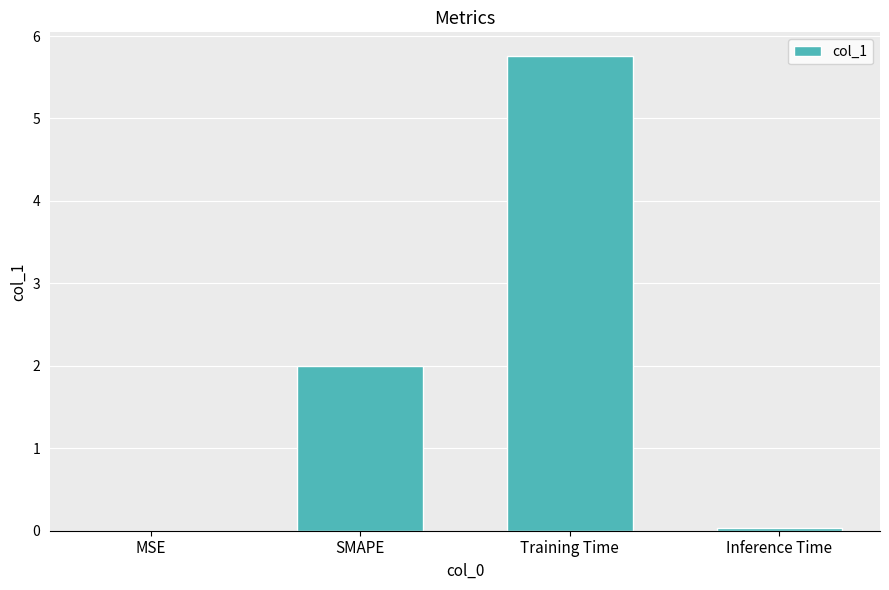

Is it true that the value at MSE is 0.0?

True